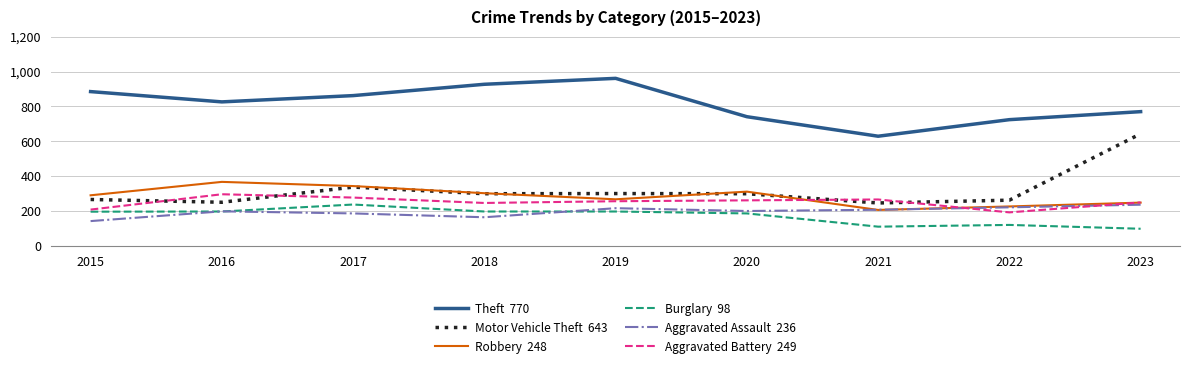

Which label corresponds to the largest value in the chart?

2019